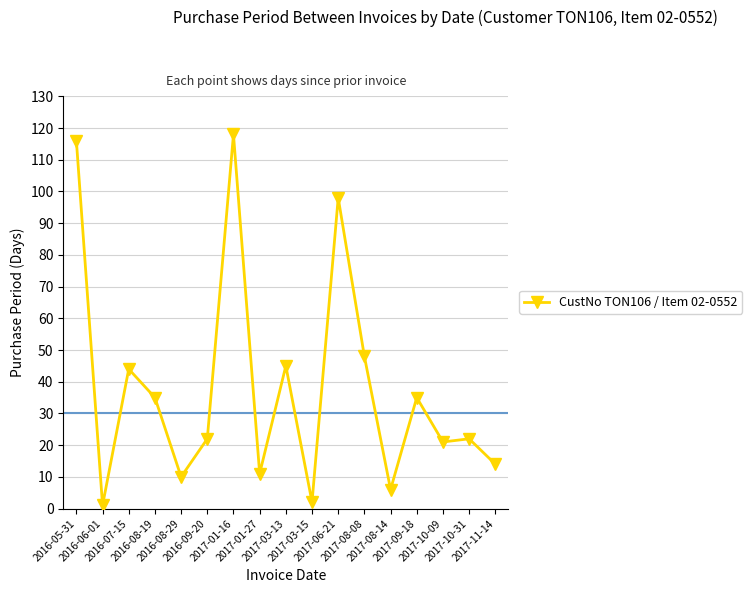

Where is the first local minimum?

2016-06-01